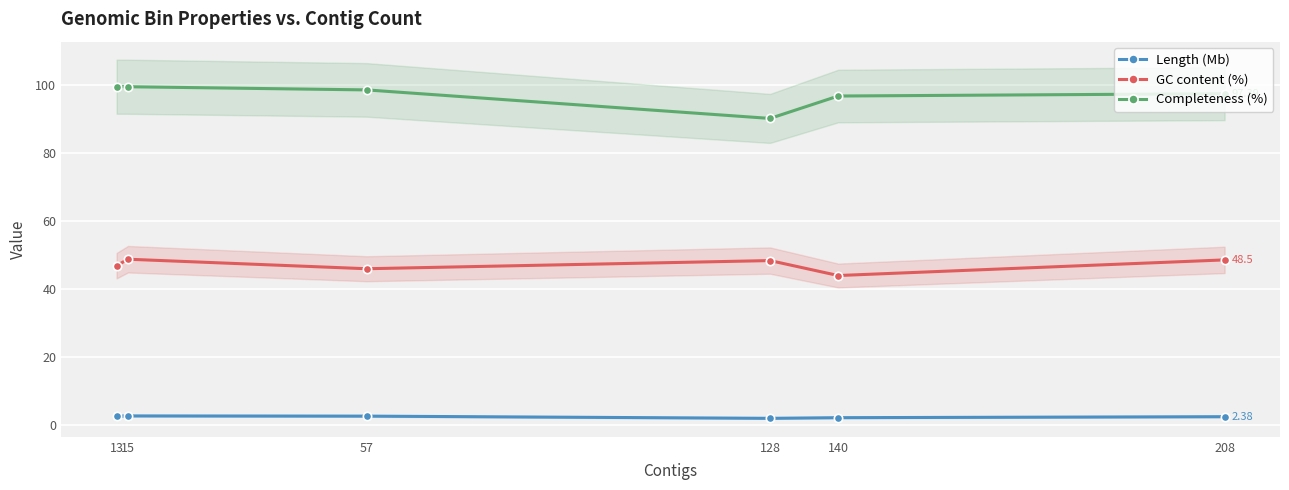

Read the GC content (%) value at 13.

46.8